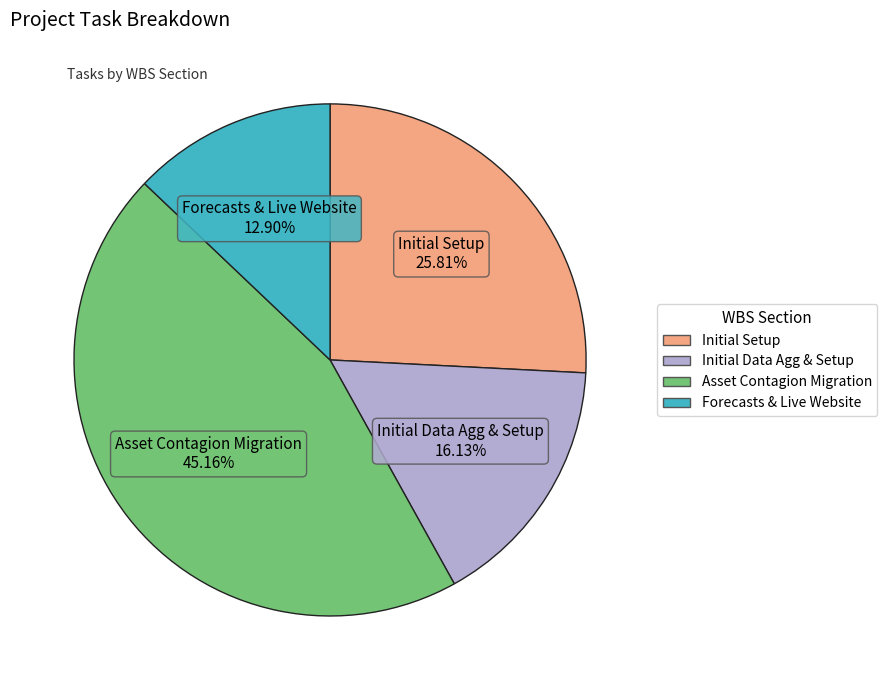

What is the largest slice in the pie chart?

Asset Contagion Migration